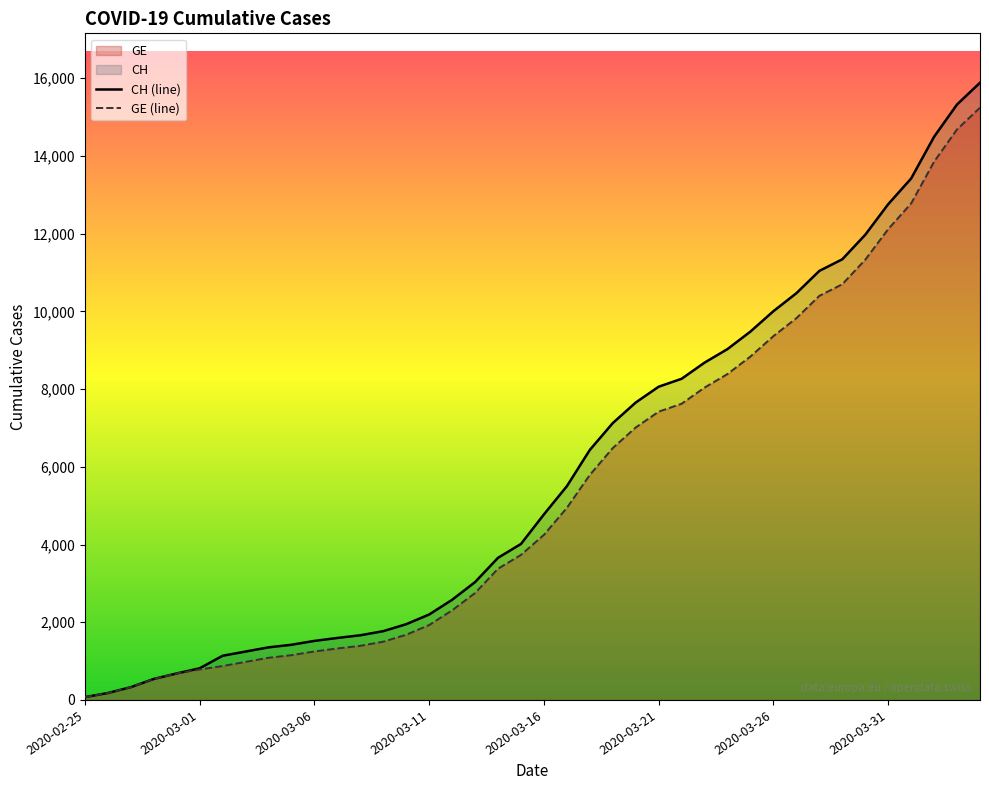

What is the difference between the maximum and minimum values in the CH (line) series?

15811